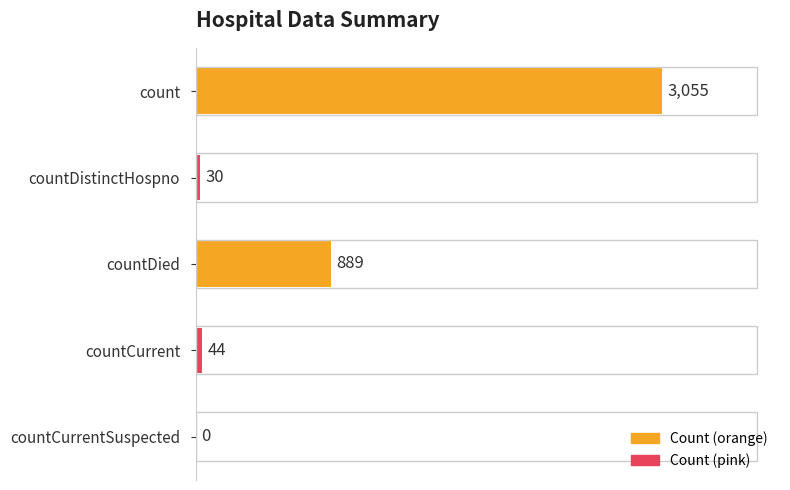

What is the sum of the values at count and countCurrentSuspected?

3055